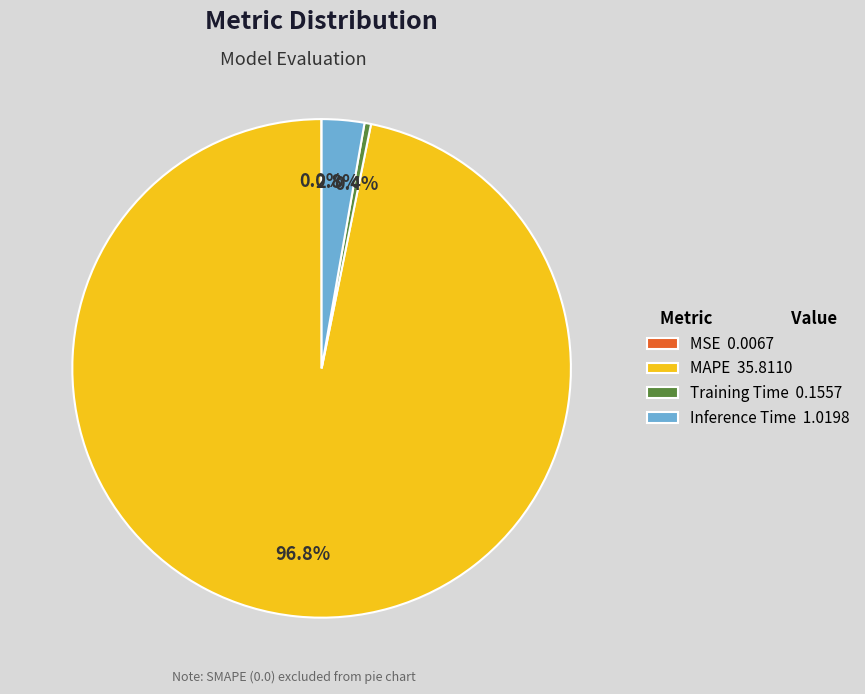

Between Training Time 0.1557 and MAPE 35.8110, which is larger?

MAPE 35.8110